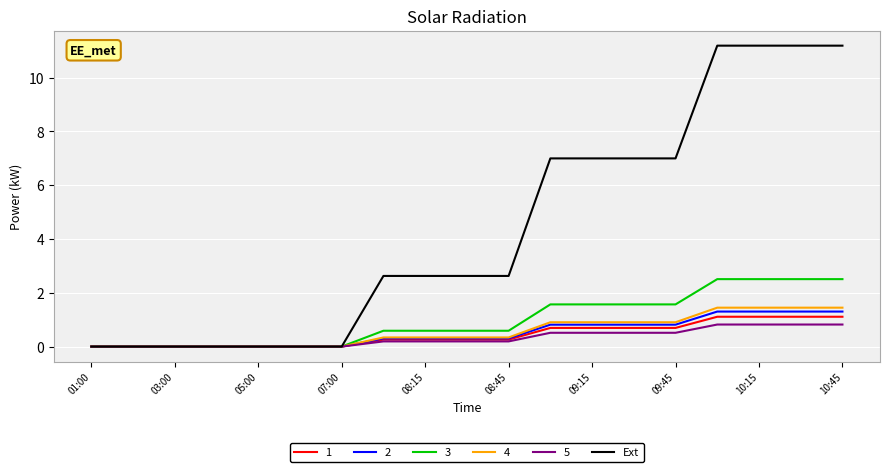

Which series has the widest spread of values?

Ext